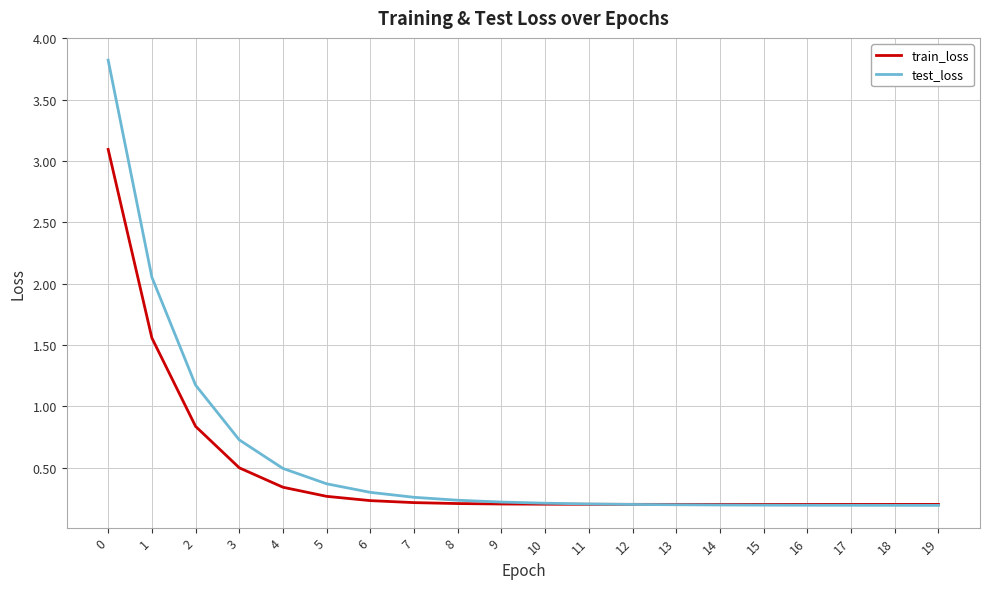

What is the greatest value displayed?

3.8